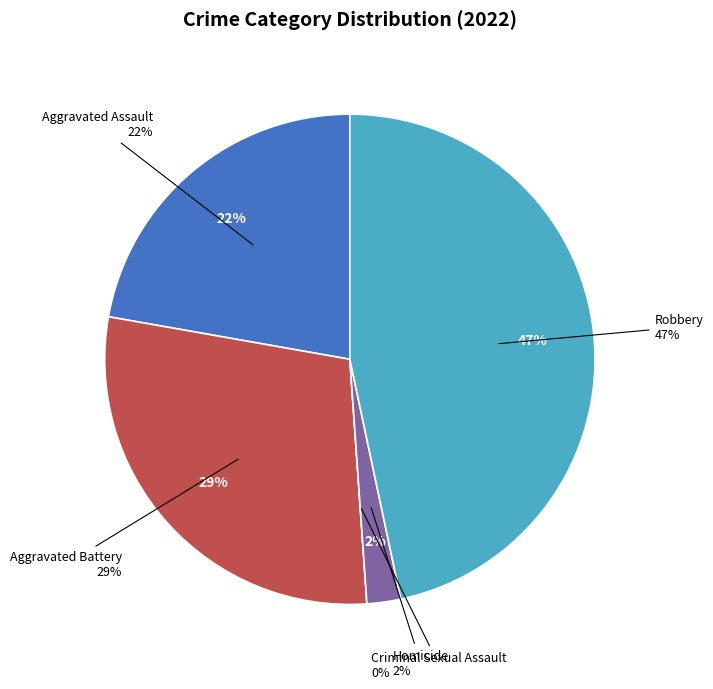

The Criminal Sexual Assault slice represents 0% of the pie. True or false?

True